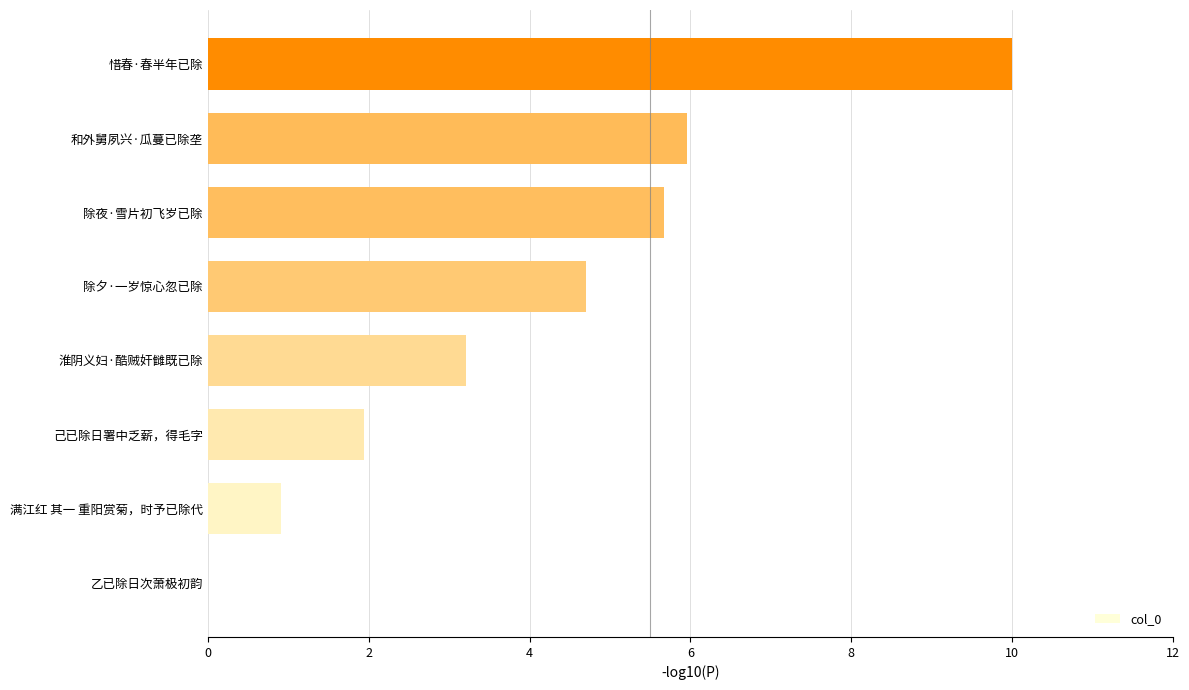

Reading bottom to top, what are all the values shown in this chart?

乙已除日次萧极初韵=0.0	满江红 其一 重阳赏菊，时予已除代=0.9	己已除日署中乏薪，得毛字=1.9	淮阴义妇·酷贼奸雠既已除=3.2	除夕·一岁惊心忽已除=4.7	除夜·雪片初飞岁已除=5.7	和外舅夙兴·瓜蔓已除垄=6.0	惜春·春半年已除=10.0